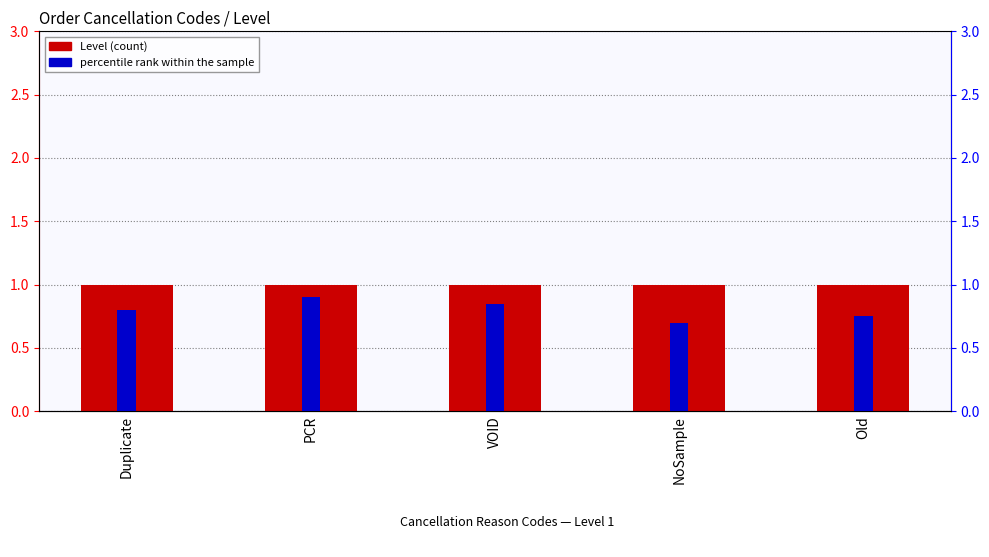

Reading left to right, what are all the values shown in this chart?

Level: 1.0	1.0	1.0	1.0	1.0
percentile rank within the sample: 0.8	0.9	0.8	0.7	0.8